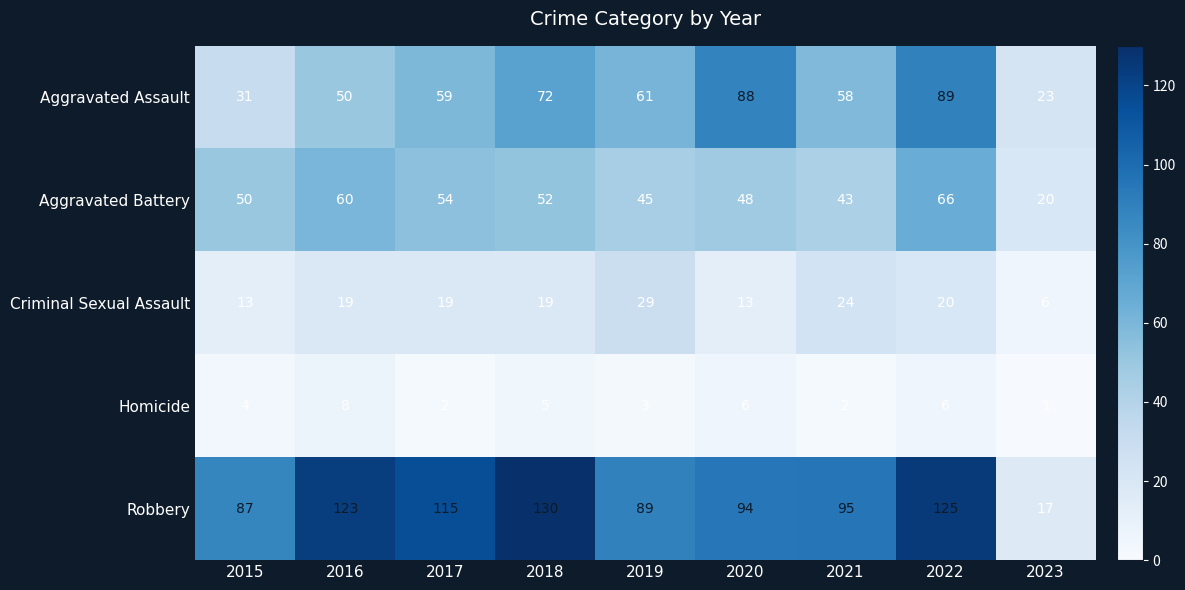

The Aggravated Assault series shows 61 at 2019. True or false?

True